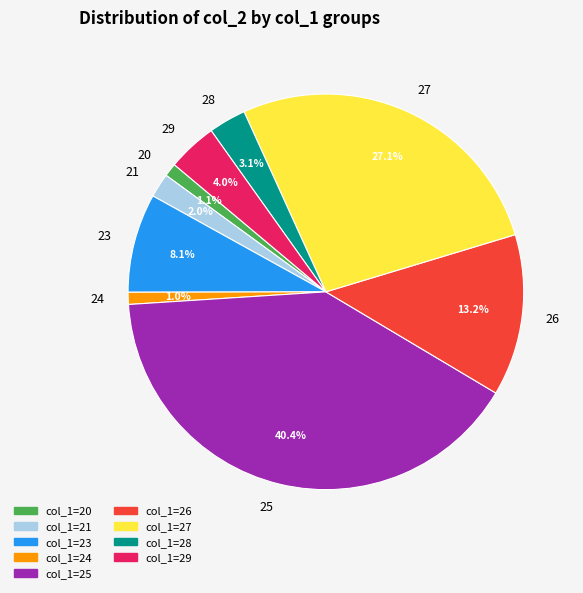

Is col_1=28 the majority of the pie?

No